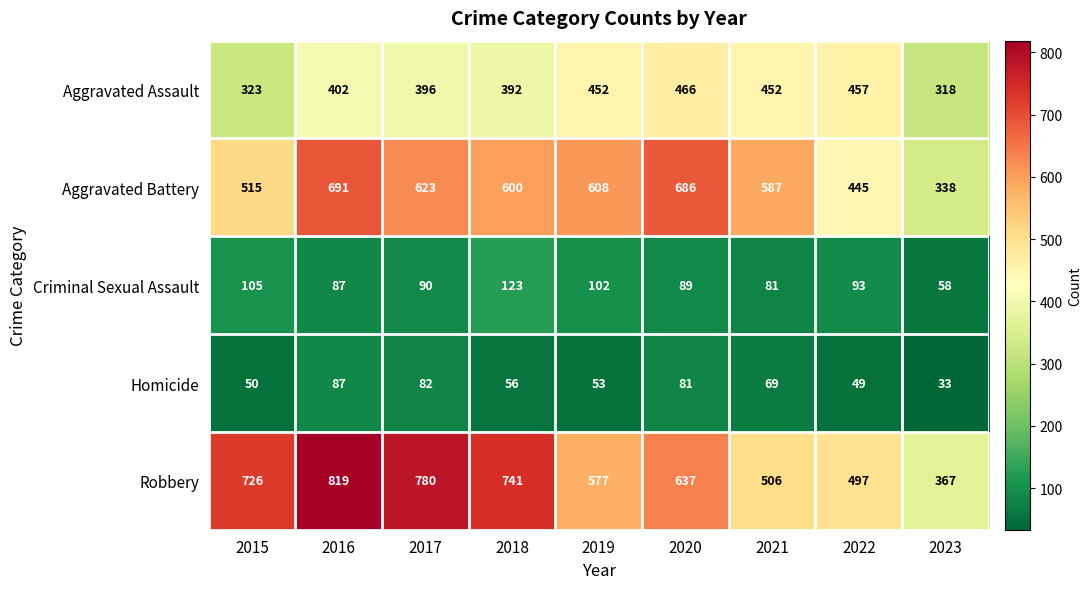

Count the number of data series in this chart.

5